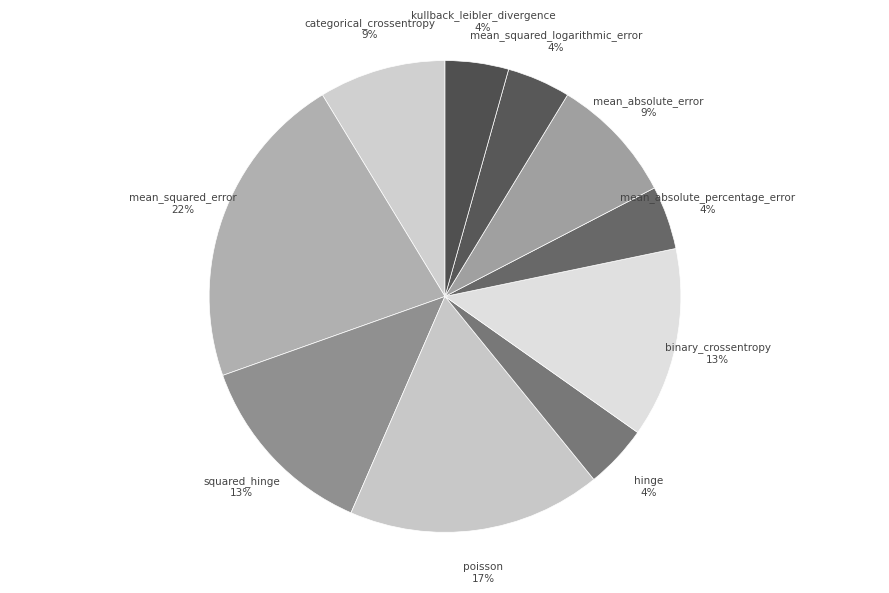

To the nearest percent, what is the combined percentage of squared_hinge and binary_crossentropy?

26%